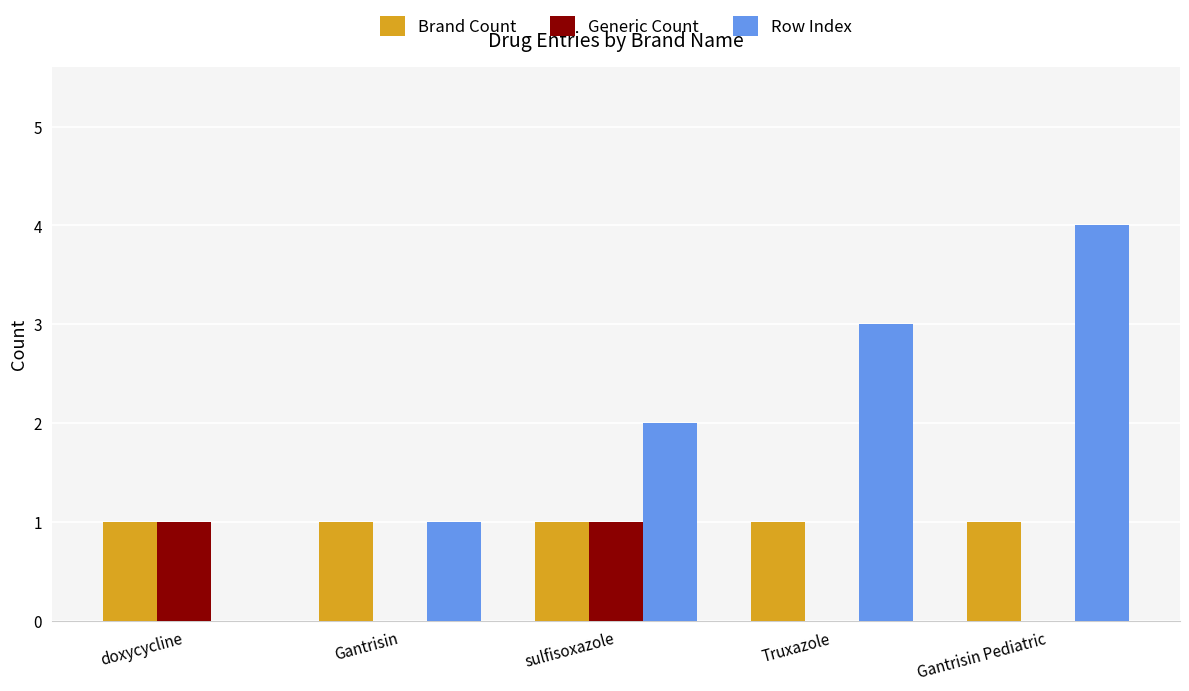

What is the highest value of the Row Index series?

4